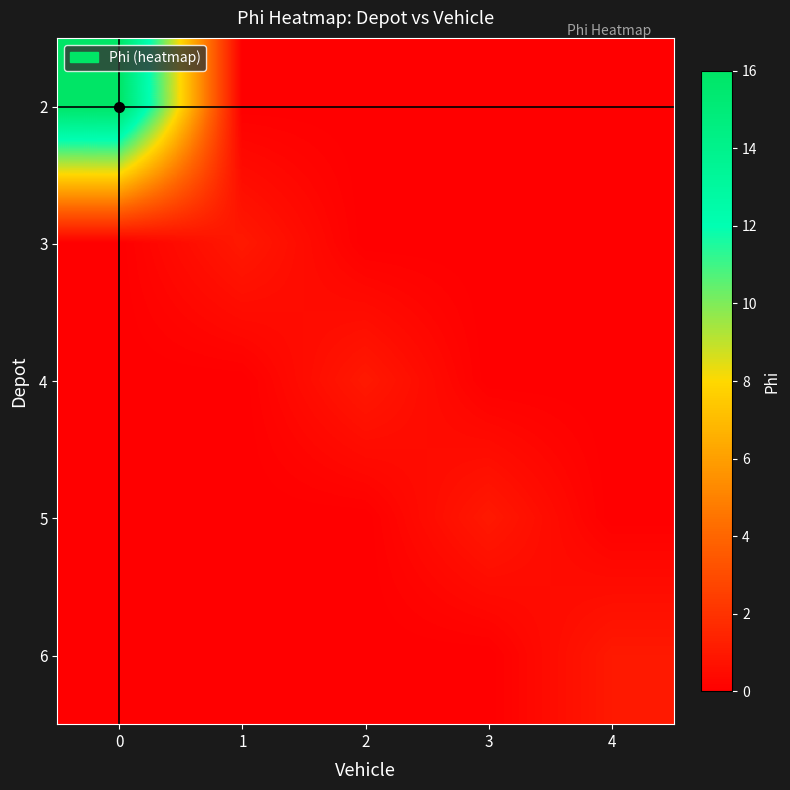

Reading left to right, list all the values displayed in this chart.

2: 0=16	1=0	2=0	3=0	4=0
3: 0=0	1=1	2=0	3=0	4=0
4: 0=0	1=0	2=1	3=0	4=0
5: 0=0	1=0	2=0	3=1	4=0
6: 0=0	1=0	2=0	3=0	4=1